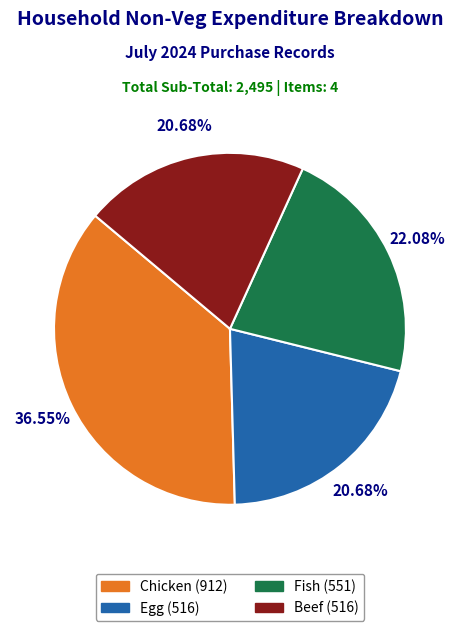

What portion of the pie excludes Beef?

79.3%